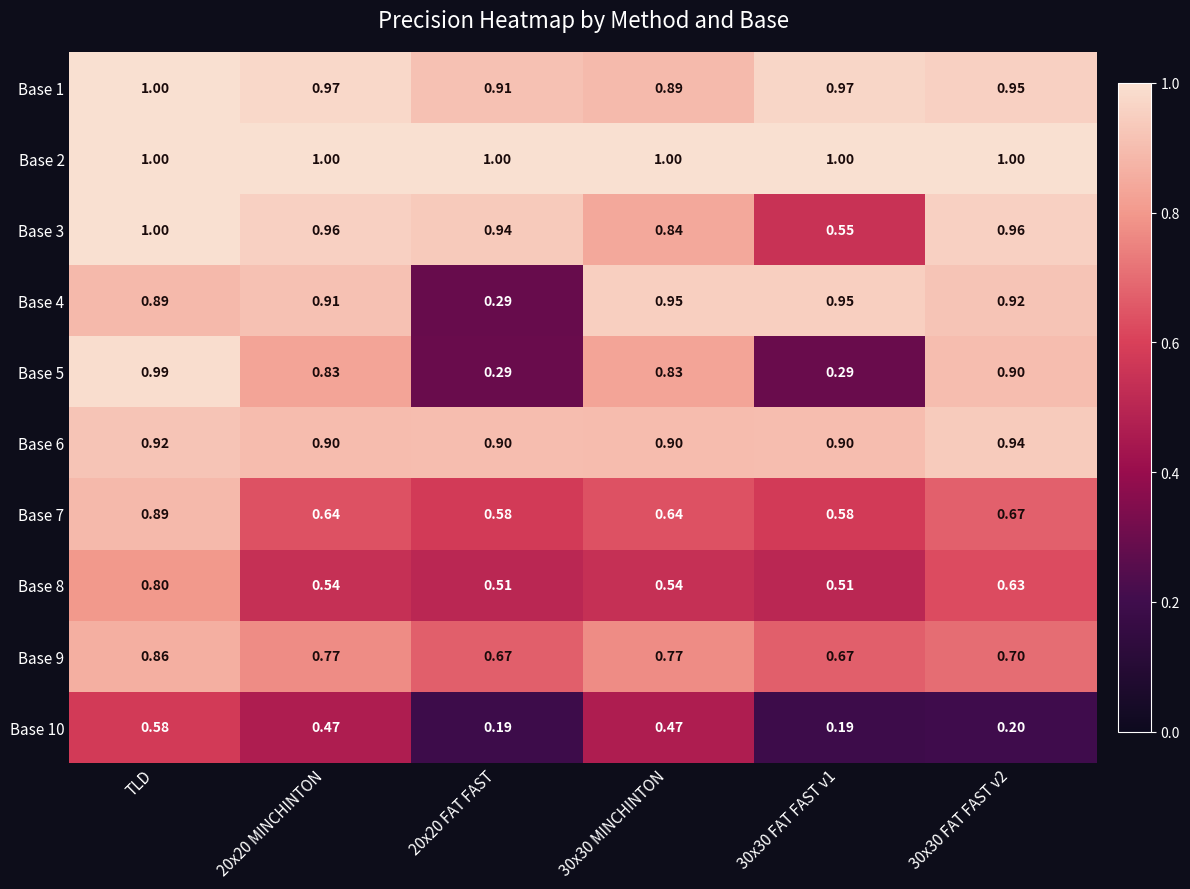

Is the value of Base 5 at TLD greater than the value of Base 3 at 20x20 FAT FAST?

Yes